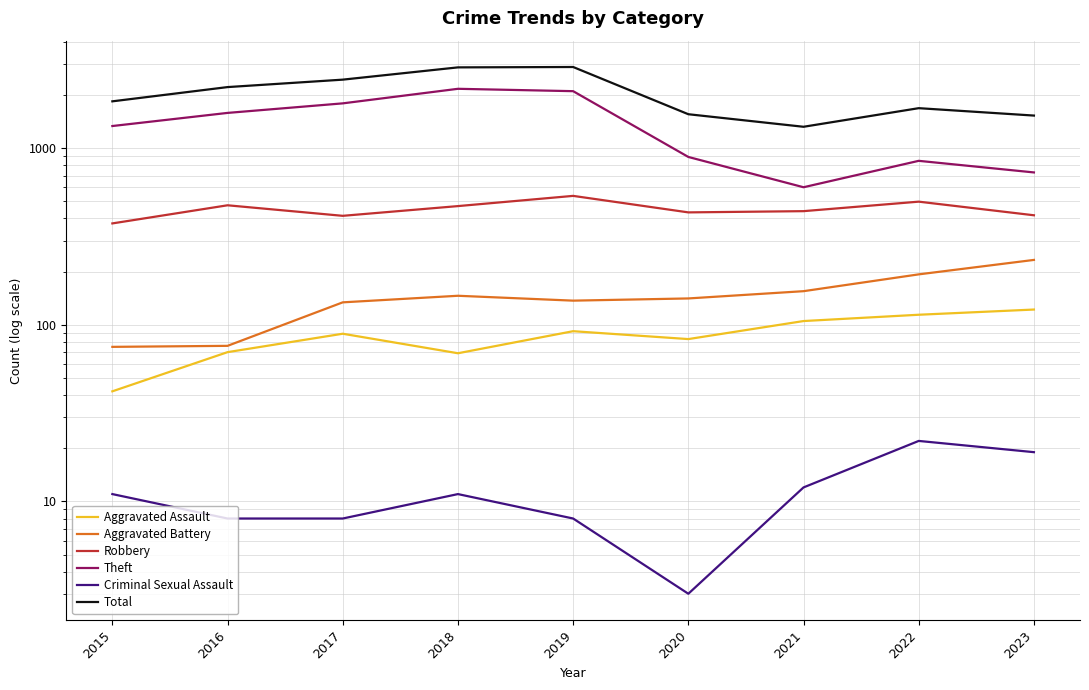

Read the Total value at 2015.

1842